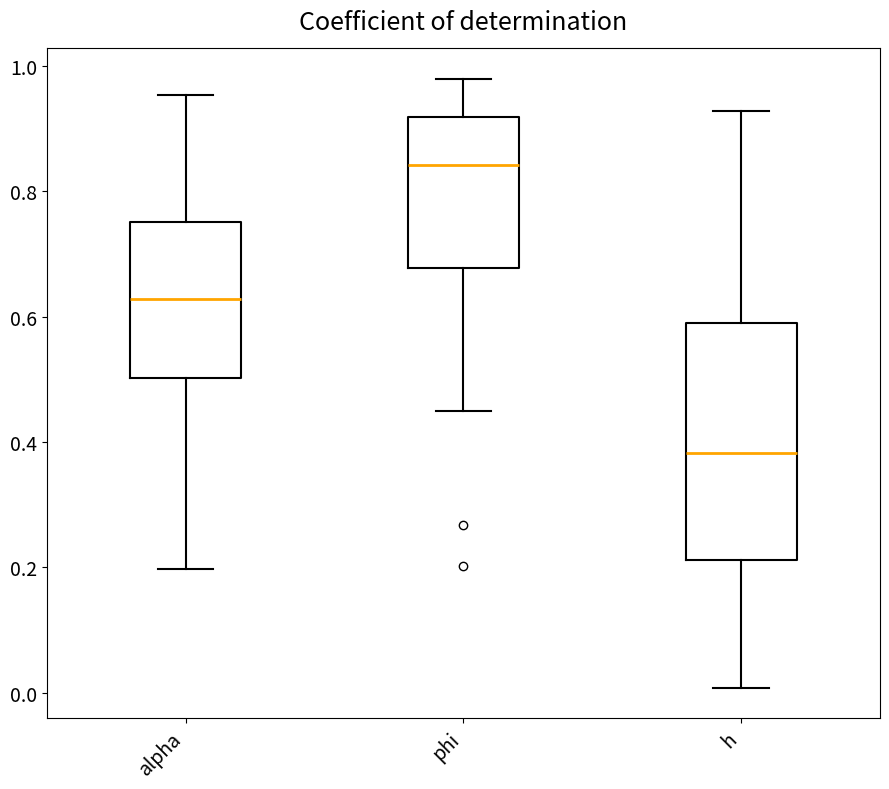

Which box has the highest median line?

phi